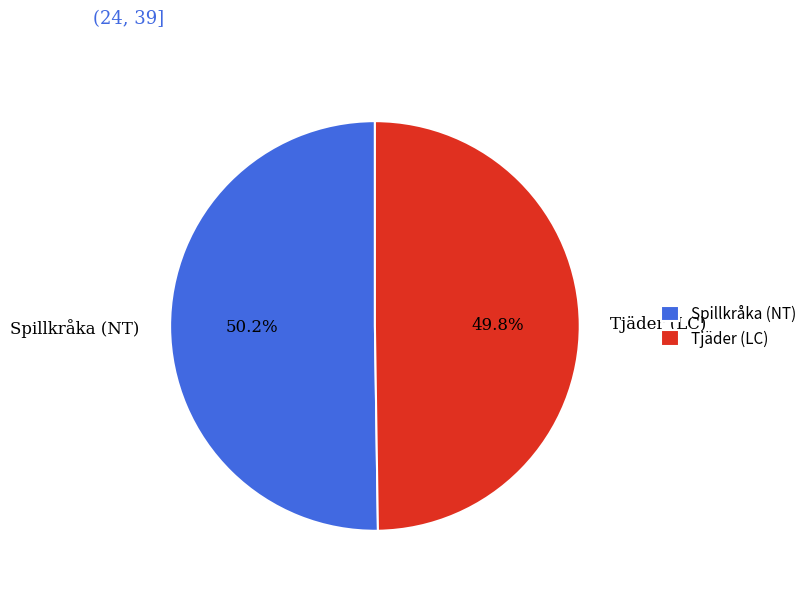

Is the sum of Spillkråka (NT) and Tjäder (LC) greater than half?

Yes